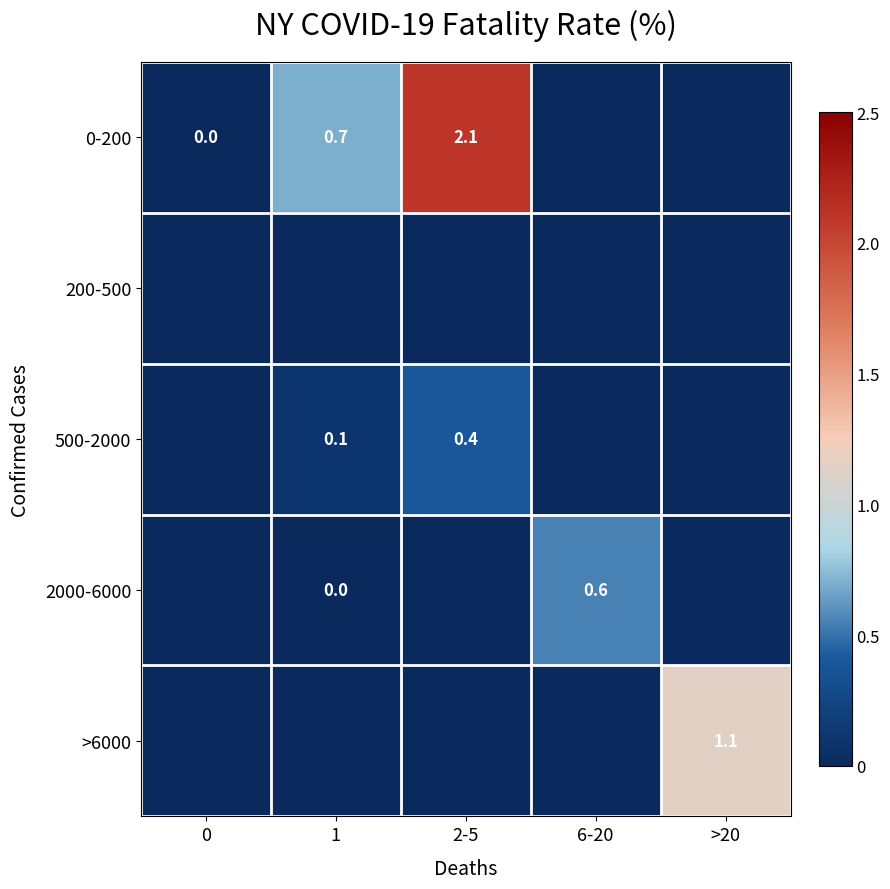

At which category is the sum across all series the highest?

2-5